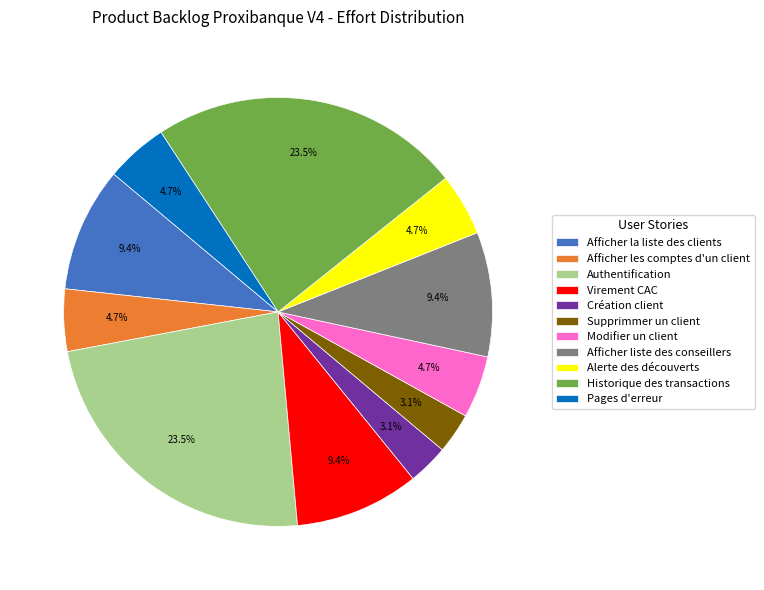

Combined, do Création client and Afficher liste des conseillers account for over 50%?

No